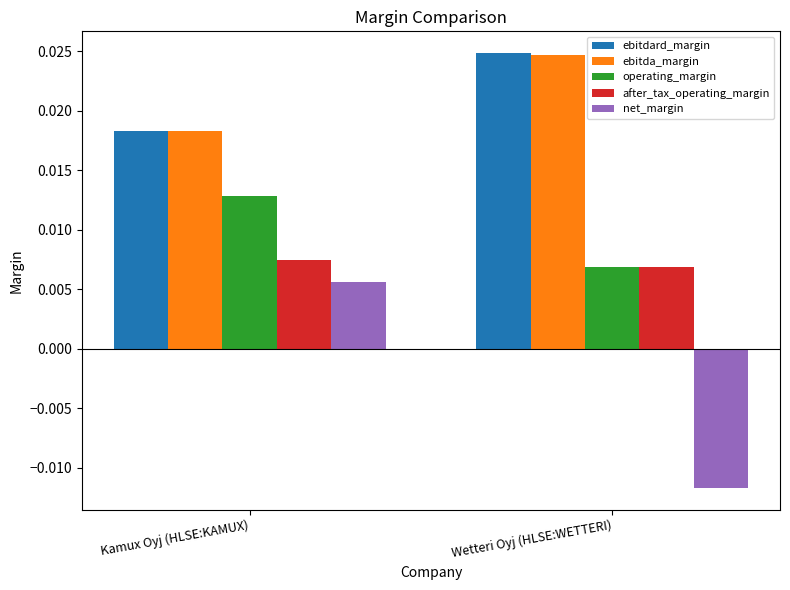

List the labels in order of ebitda_margin value, smallest first.

Kamux Oyj (HLSE:KAMUX), Wetteri Oyj (HLSE:WETTERI)